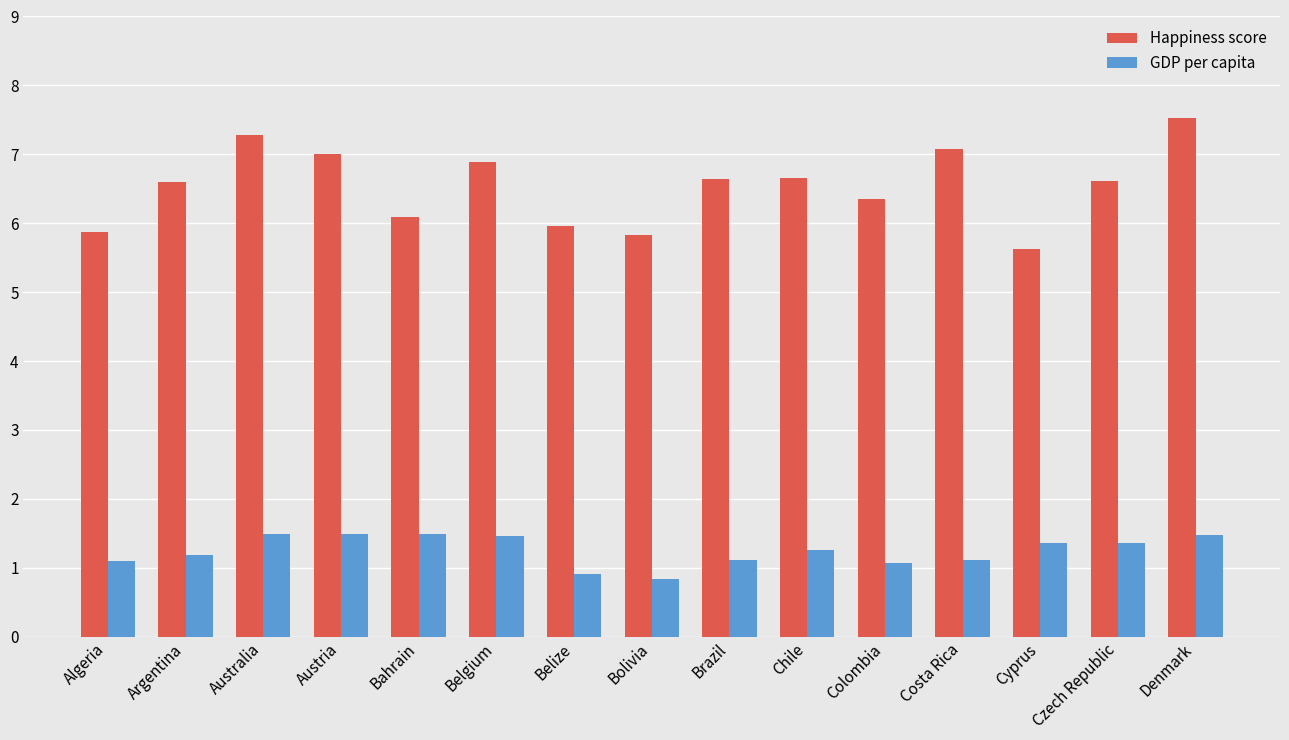

The value of GDP per capita at Argentina is 1.2. True or false?

True